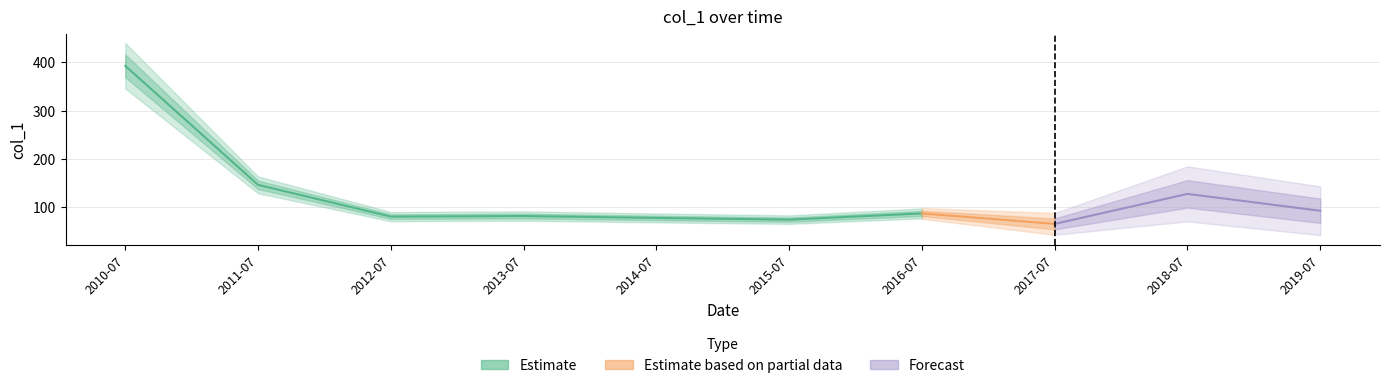

What is the sum of the values at 2010-07-15 and 2017-07-15?

457.6